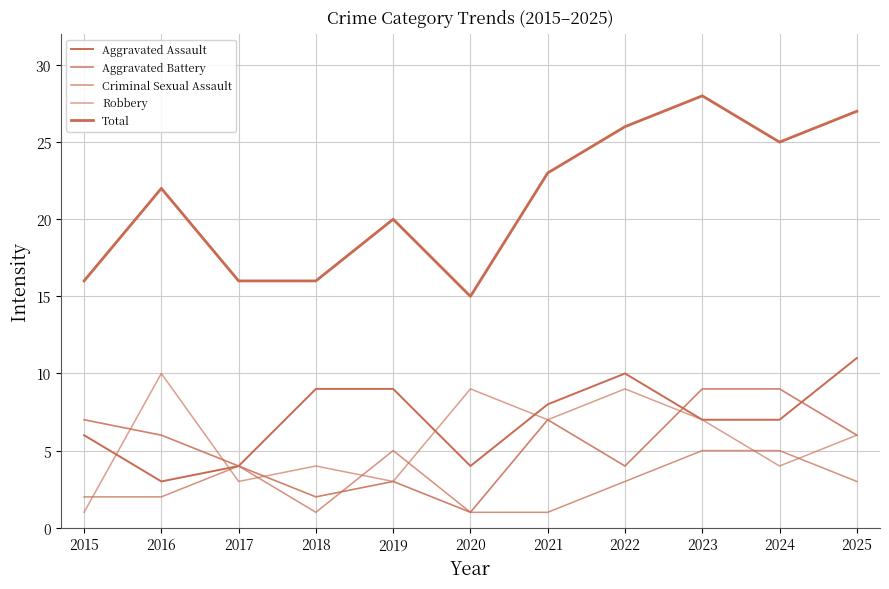

What is the total value across all series at 2025?

53